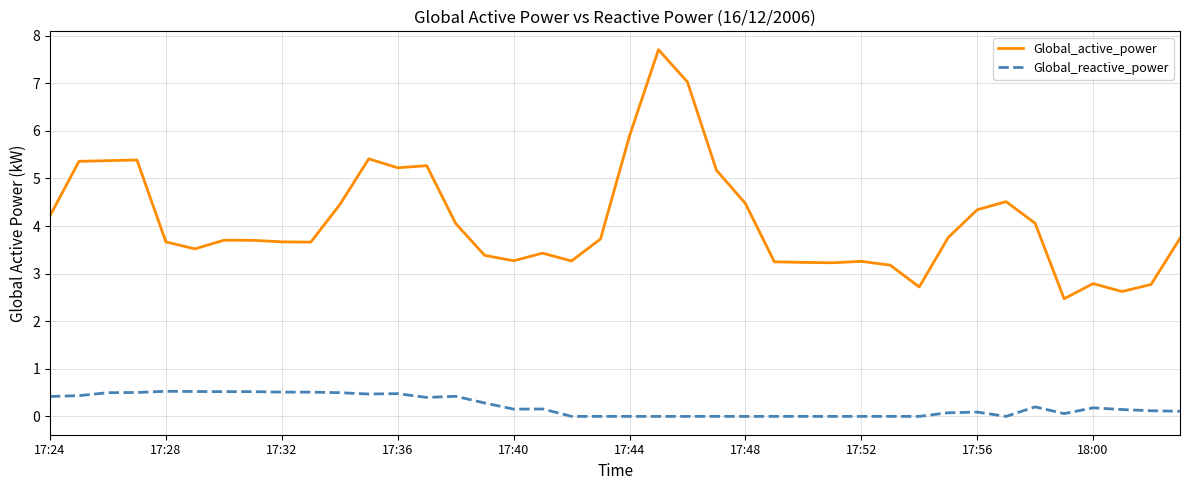

What is the maximum value shown in the chart?

7.7